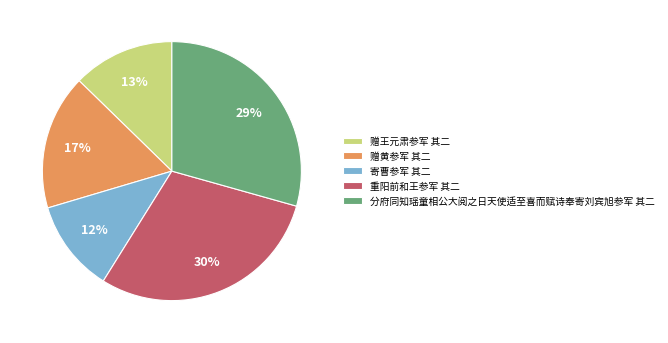

How many segments does this pie chart have?

5